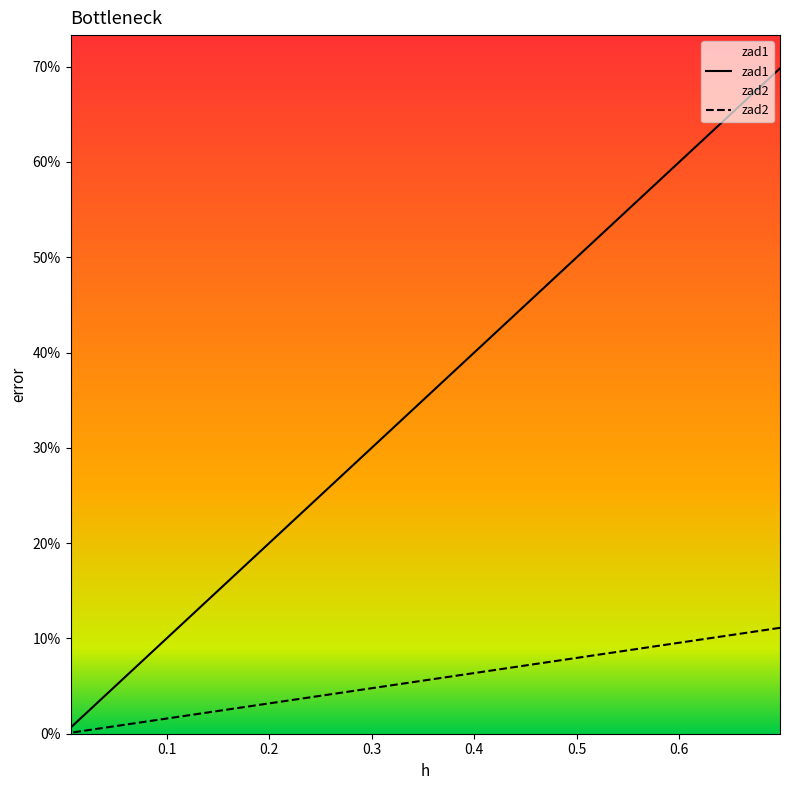

Is it true that zad2 equals 0.1 at 0.04216902890724555?

False